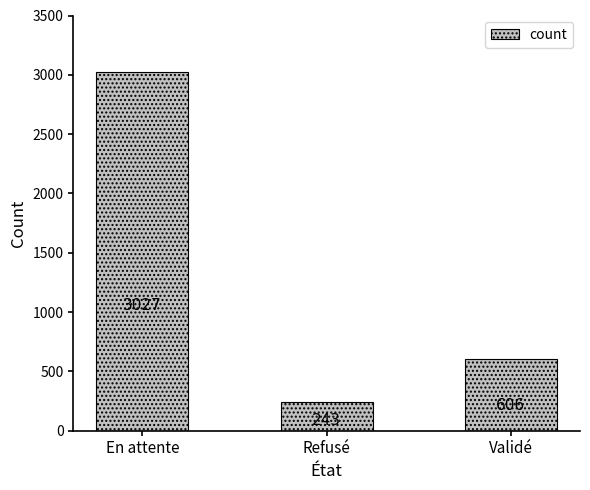

The value at Validé is 606. True or false?

True